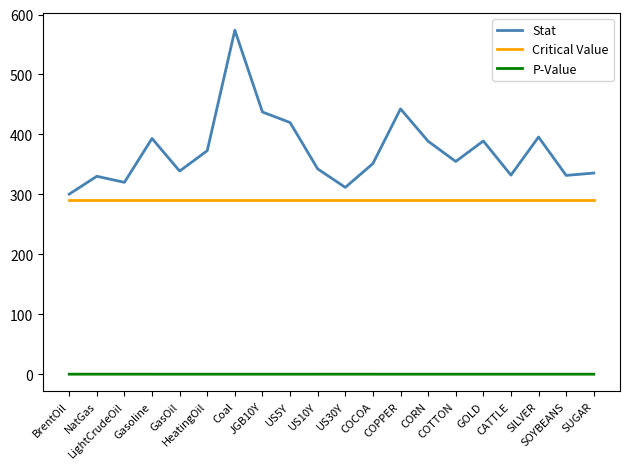

Between COTTON and SOYBEANS, which series saw the biggest shift?

Stat